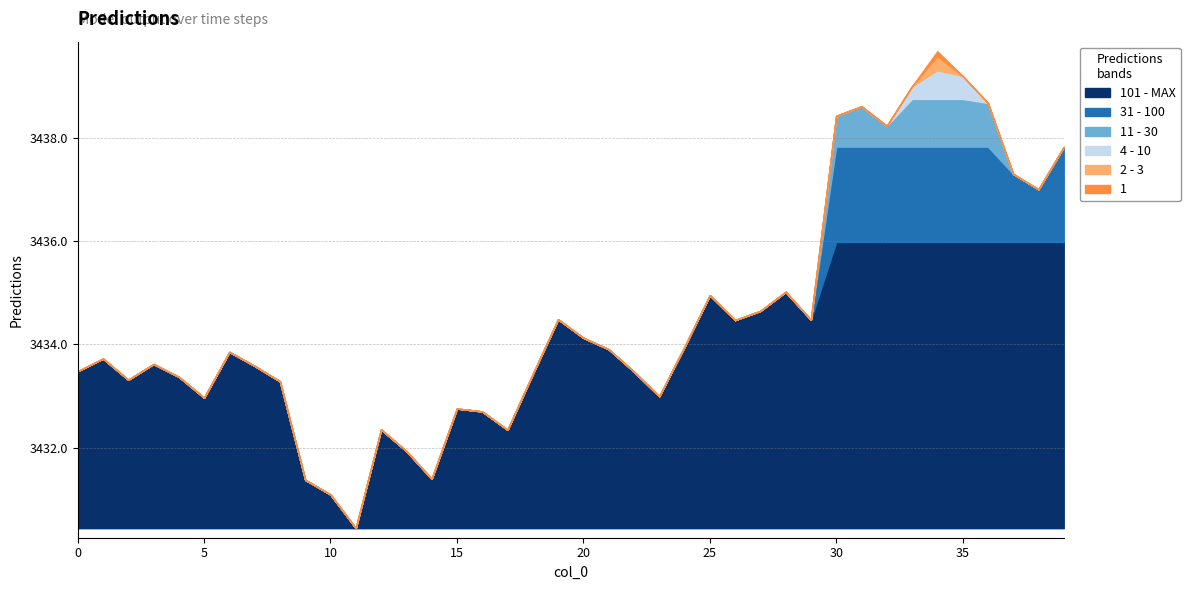

What is the value of the 22nd point from the left?

3433.9